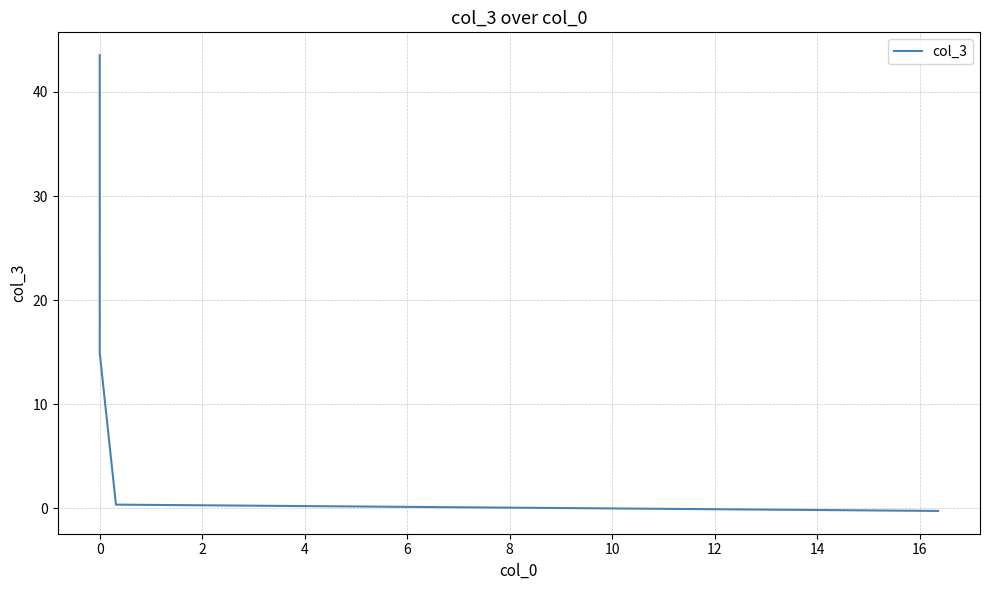

What is the maximum value shown in the chart?

43.5